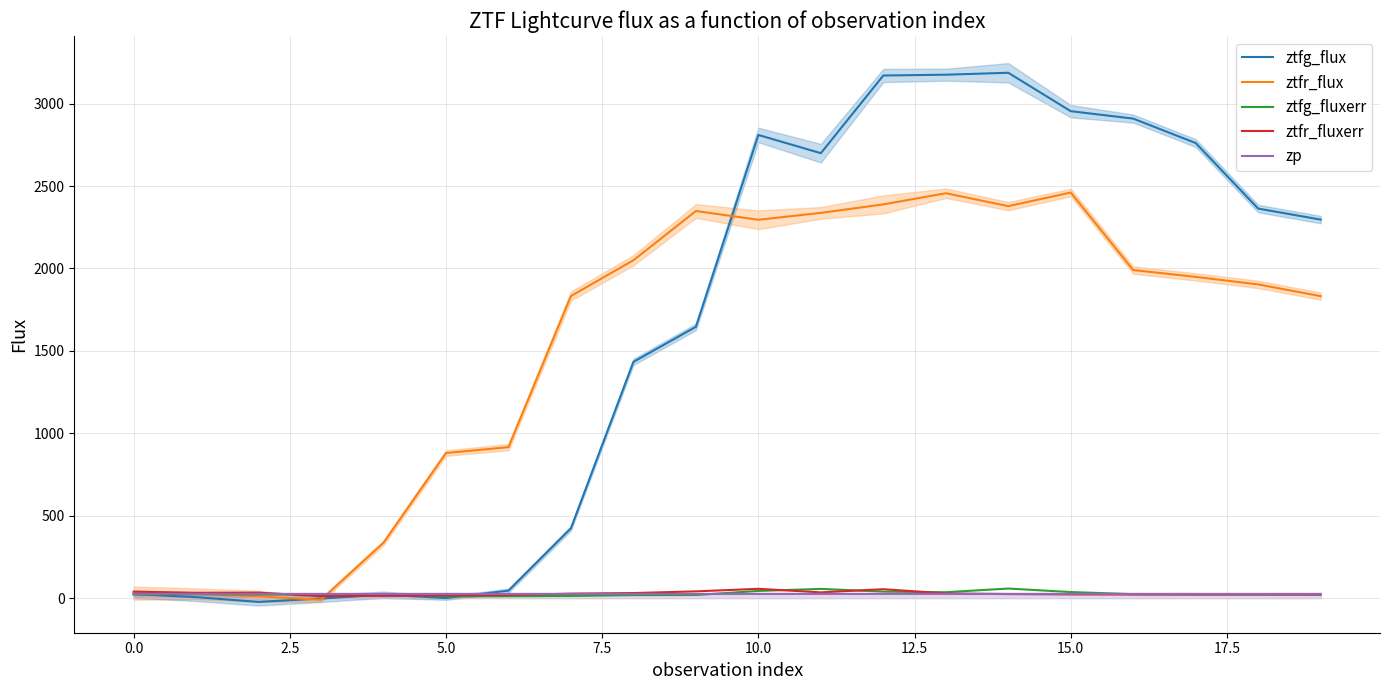

The value of ztfr_flux at 14 is 3640.2. True or false?

False